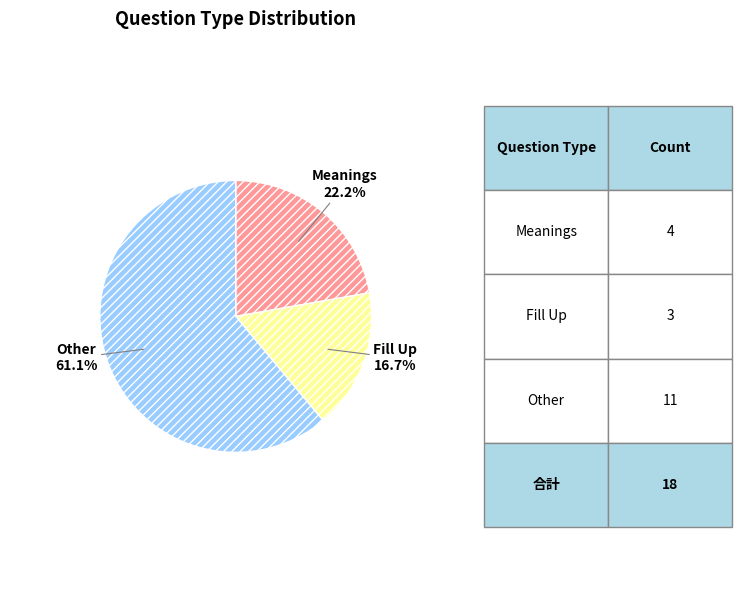

Count the number of slices in the pie.

3